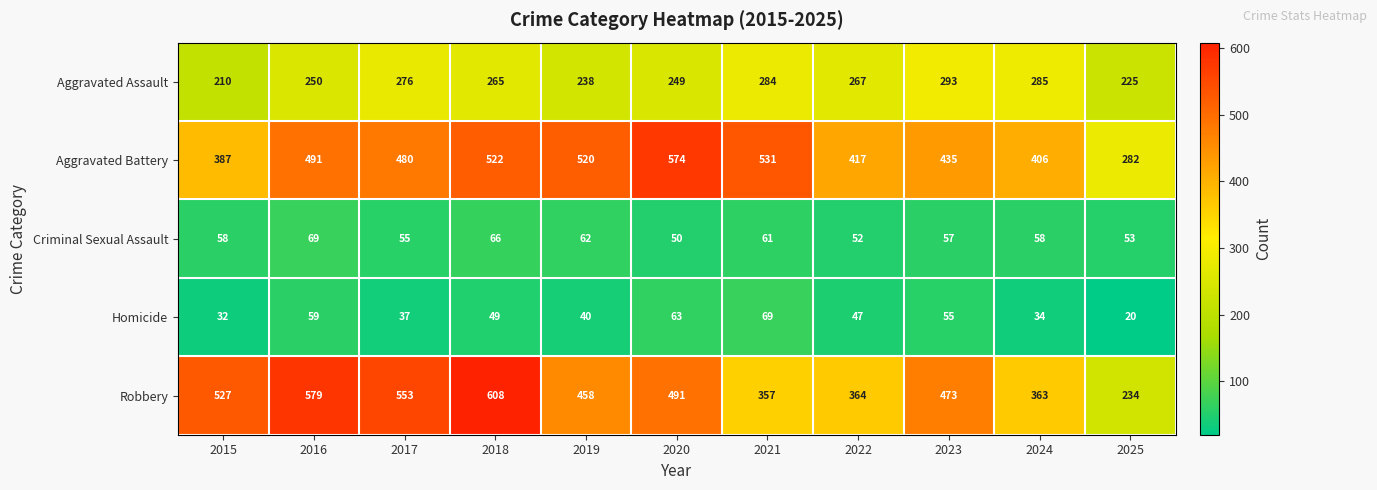

Rank the categories by Aggravated Assault value from highest to lowest.

2023, 2024, 2021, 2017, 2022, 2018, 2016, 2020, 2019, 2025, 2015